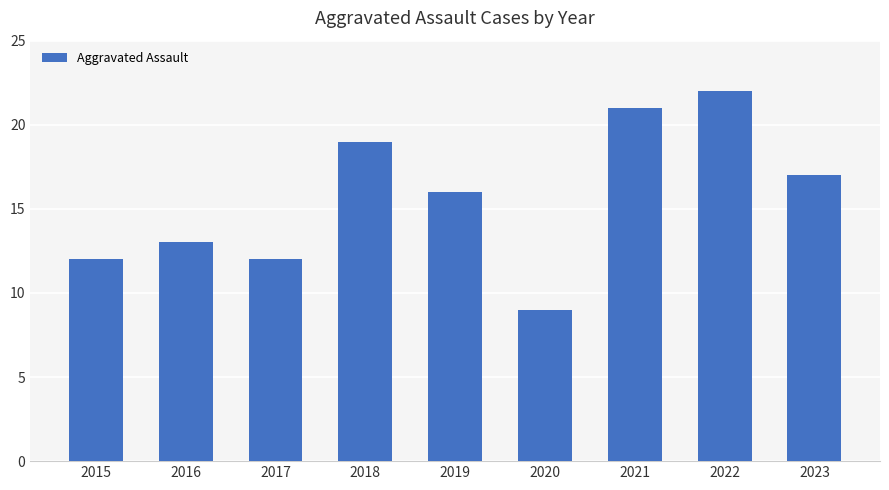

What is the difference between the second highest and second lowest values?

9